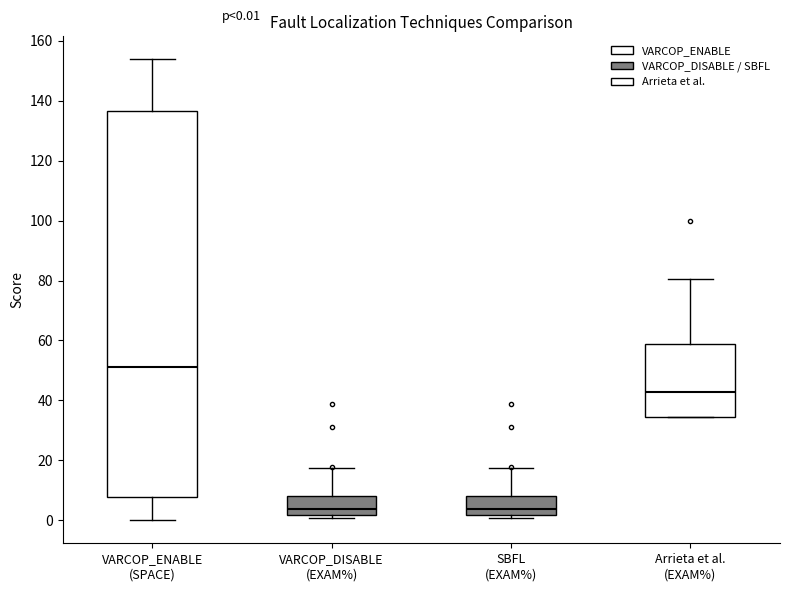

Comparing the boxes themselves (not the whiskers), which one is the tallest?

VARCOP_ENABLE (SPACE)